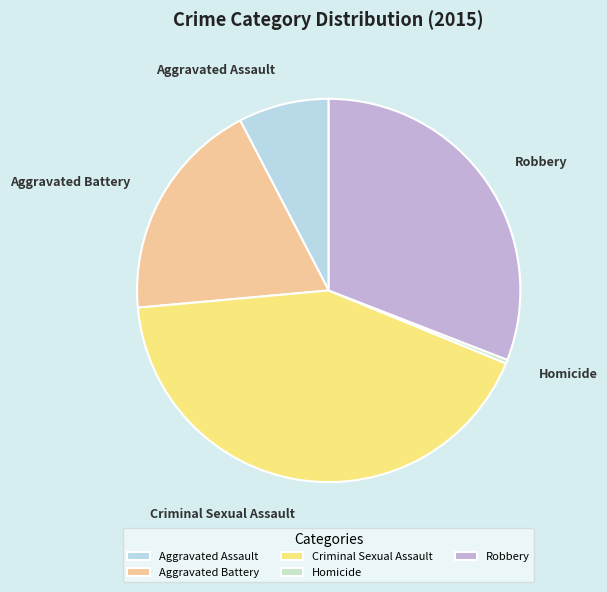

The Aggravated Assault slice represents 8% of the pie. True or false?

True